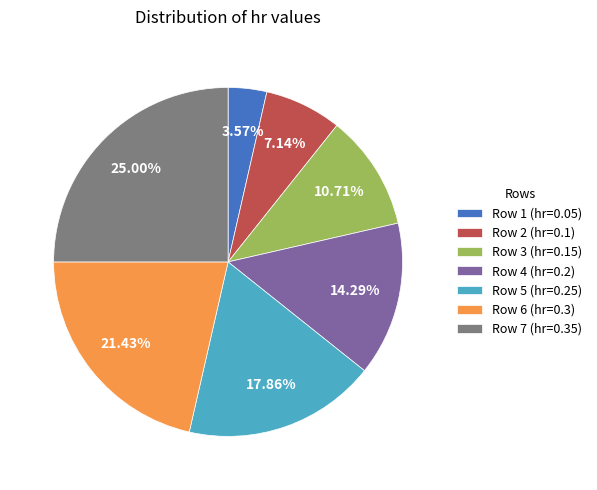

Is Row 2 (hr=0.1) the majority of the pie?

No